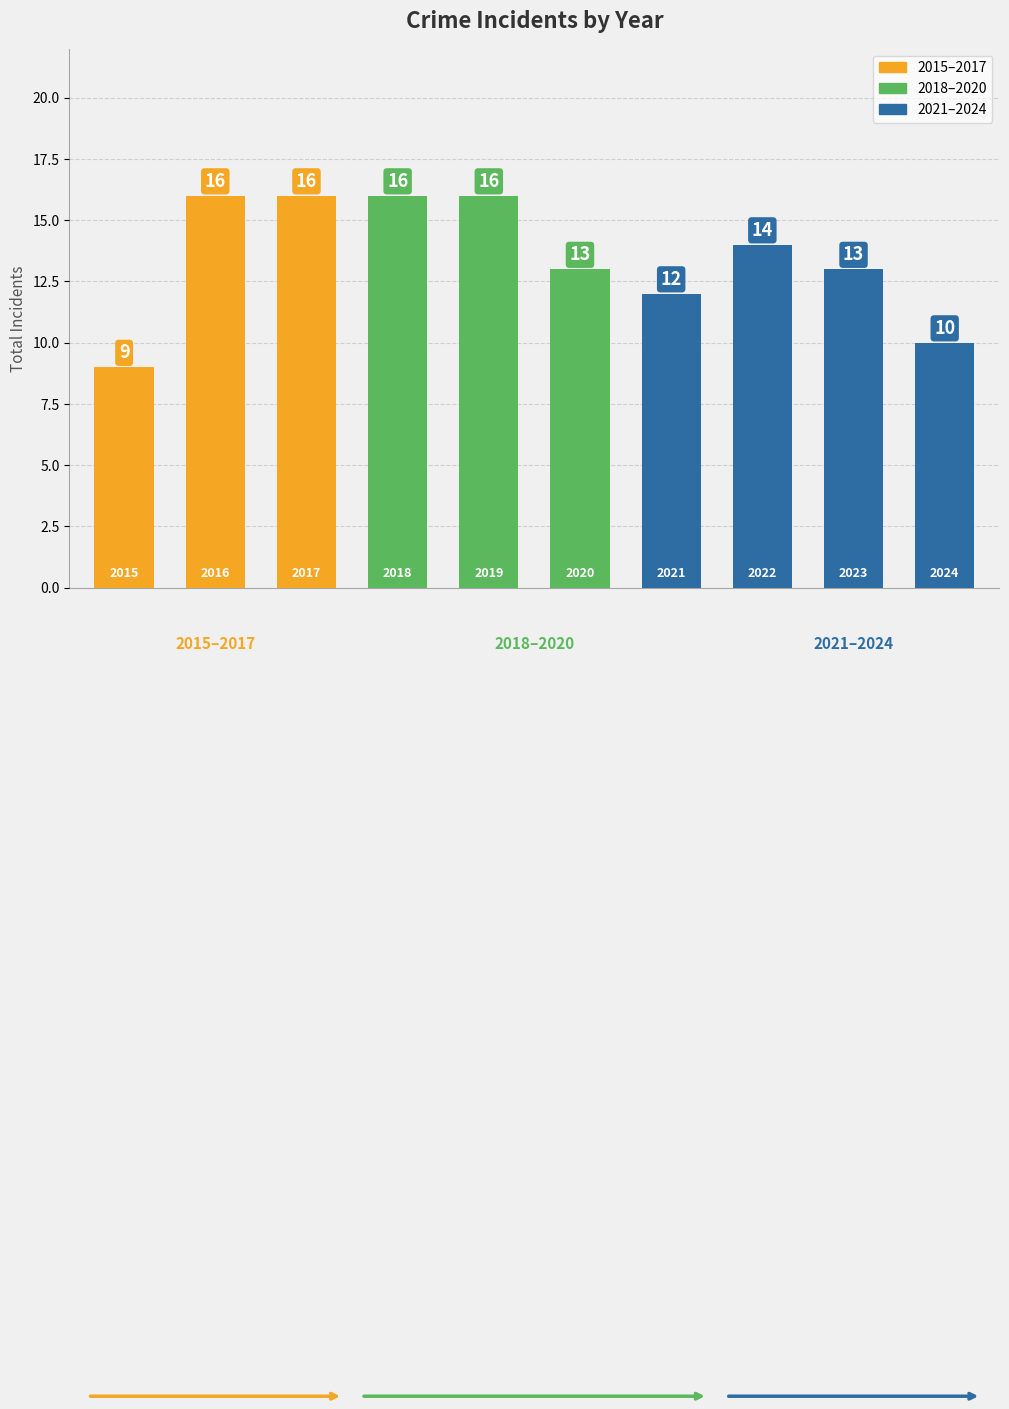

What is the sum of all values?

135